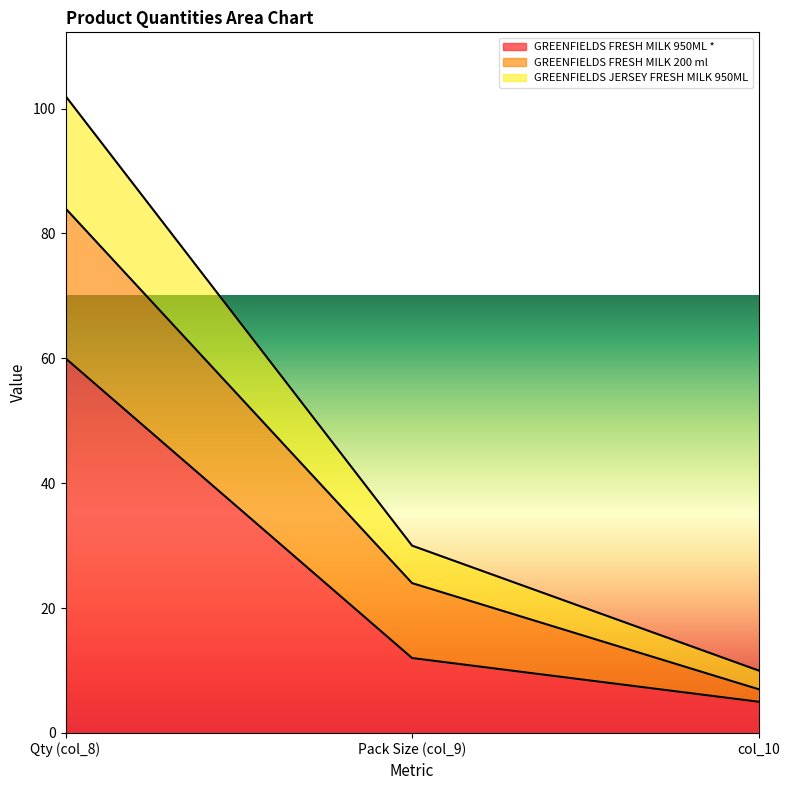

What is the minimum value for GREENFIELDS FRESH MILK 950ML *?

5